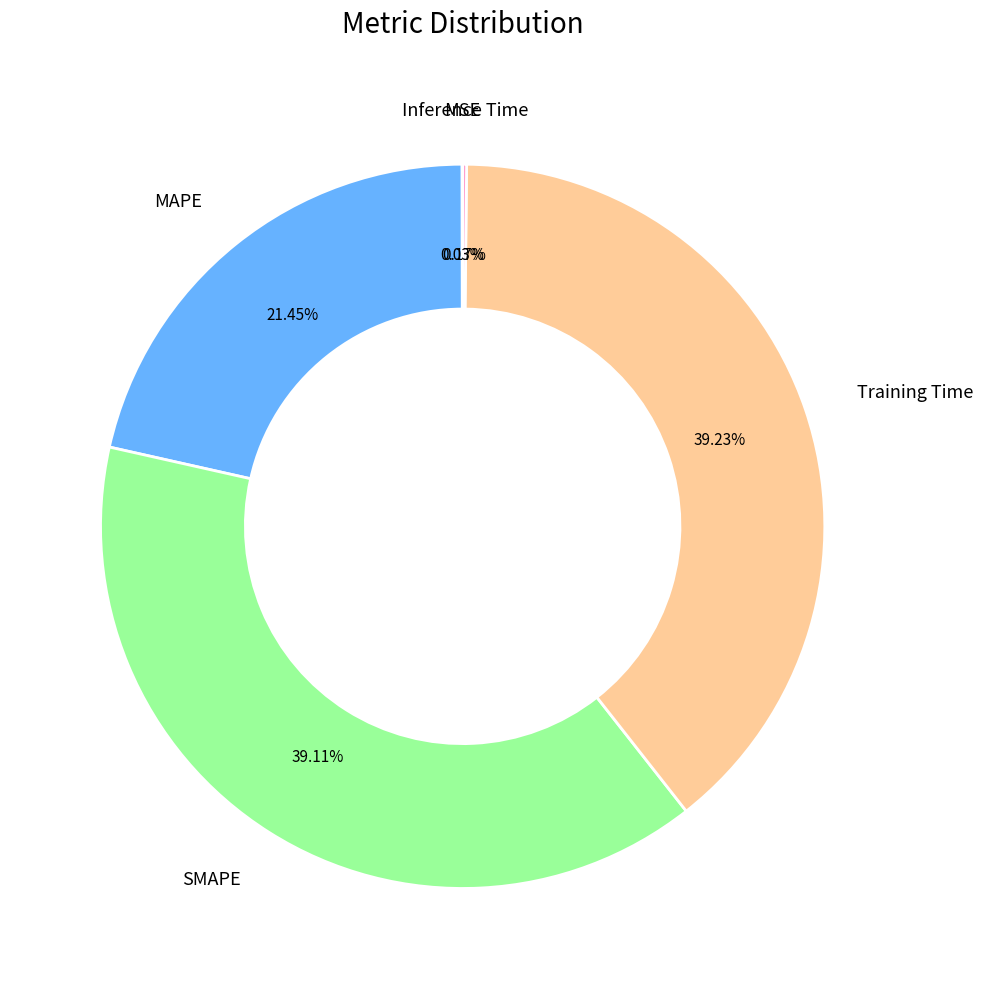

Is there any slice that represents more than half of the pie?

No